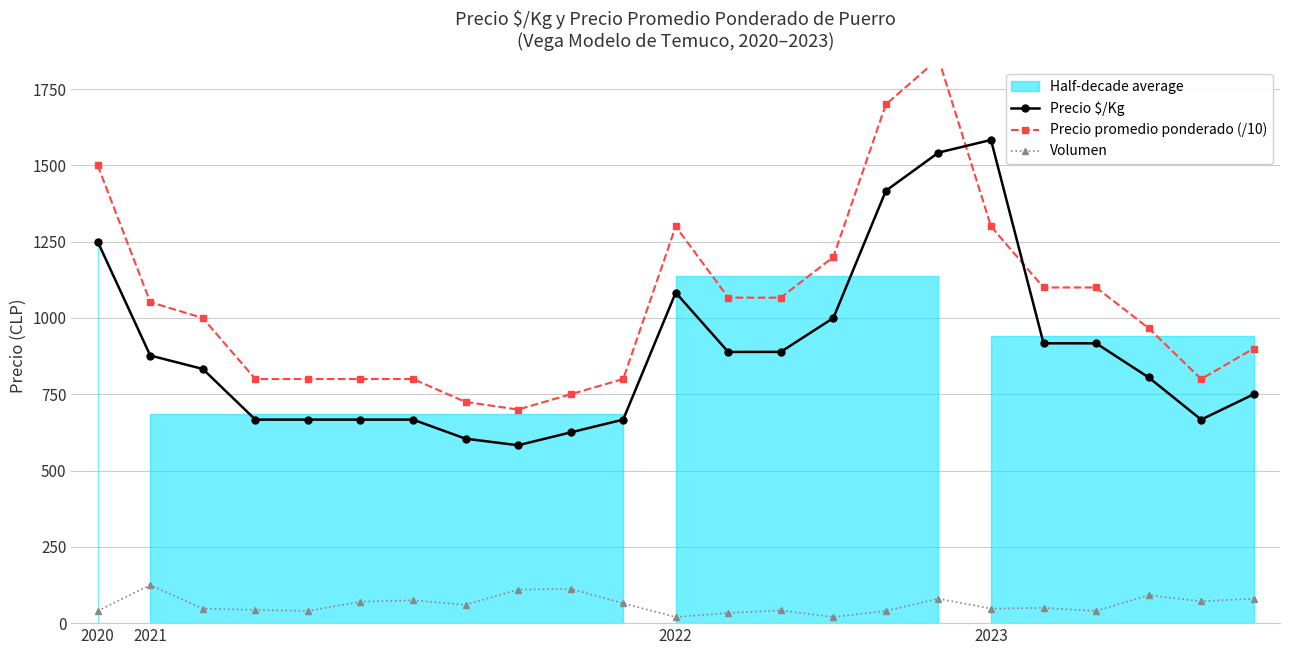

At how many categories does at least one series exceed 468?

23